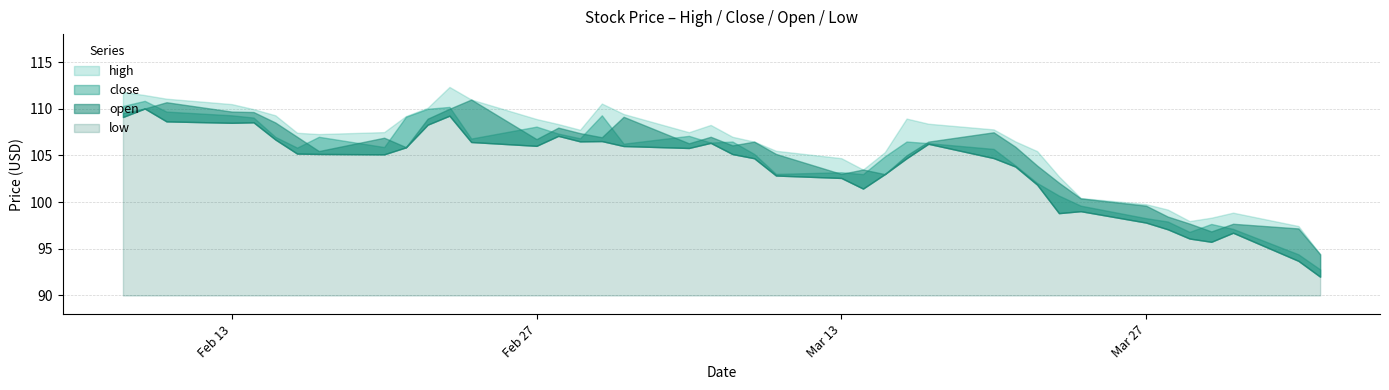

List the labels in order of open value, smallest first.

2023-04-04, 2023-03-30, 2023-04-03, 2023-03-31, 2023-03-29, 2023-03-28, 2023-03-27, 2023-03-24, 2023-03-23, 2023-03-15, 2023-03-13, 2023-03-14, 2023-03-22, 2023-03-16, 2023-03-10, 2023-02-17, 2023-02-21, 2023-03-21, 2023-03-08, 2023-03-06, 2023-03-17, 2023-03-09, 2023-02-27, 2023-02-20, 2023-03-02, 2023-03-07, 2023-02-16, 2023-03-01, 2023-03-20, 2023-02-28, 2023-02-15, 2023-02-22, 2023-03-03, 2023-02-08, 2023-02-14, 2023-02-13, 2023-02-23, 2023-02-09, 2023-02-10, 2023-02-24